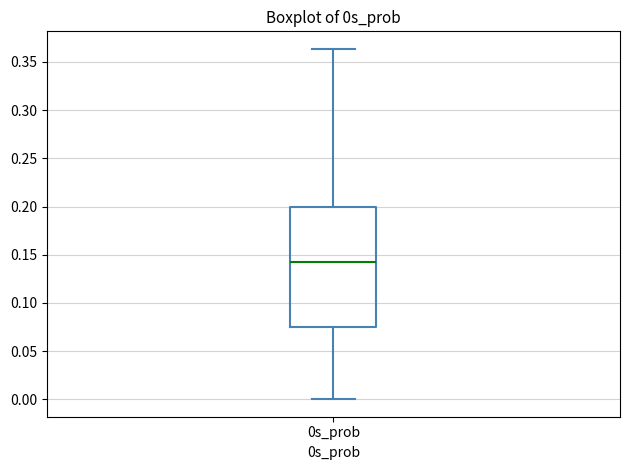

Where does the lower whisker of the box for 0s_prob end on the y-axis? The values are not printed on the chart, so give them approximately, as read against the axis.

0.000